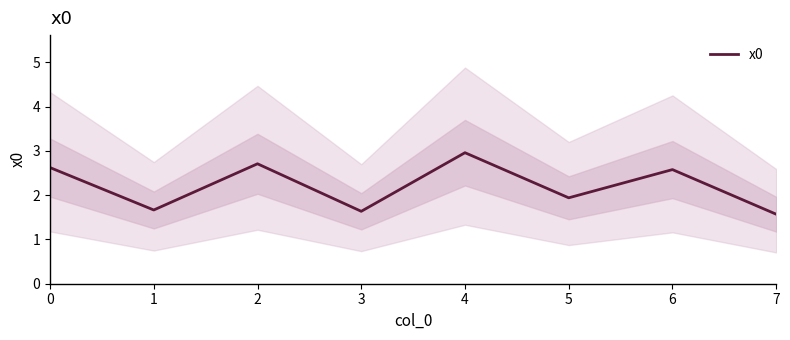

The value at 5 is 1.9. True or false?

True